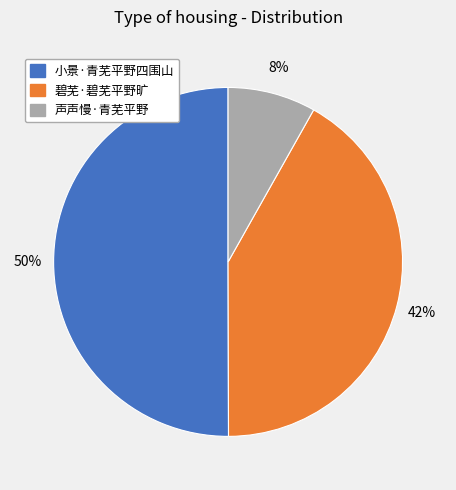

Approximately how many times larger is the value at 小景·青芜平野四围山 compared to 碧芜·碧芜平野旷?

1.2